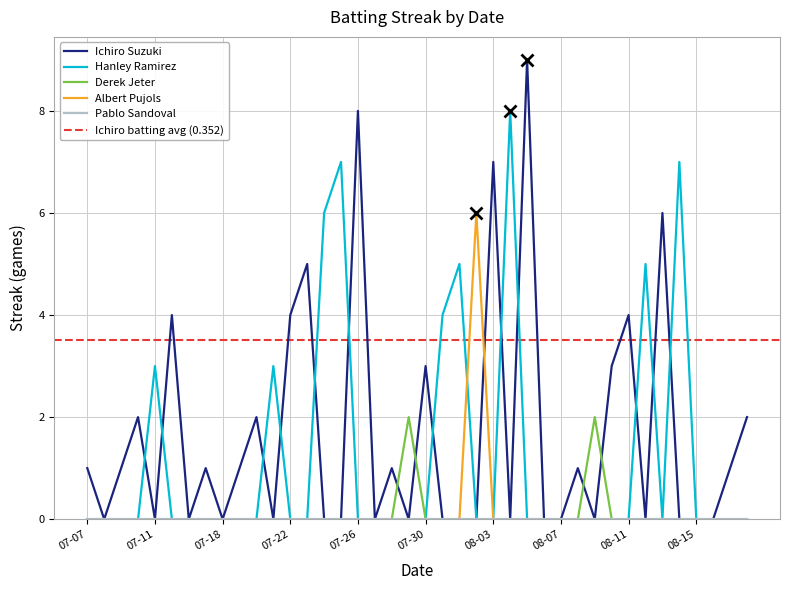

What is the maximum value for Ichiro Suzuki?

9